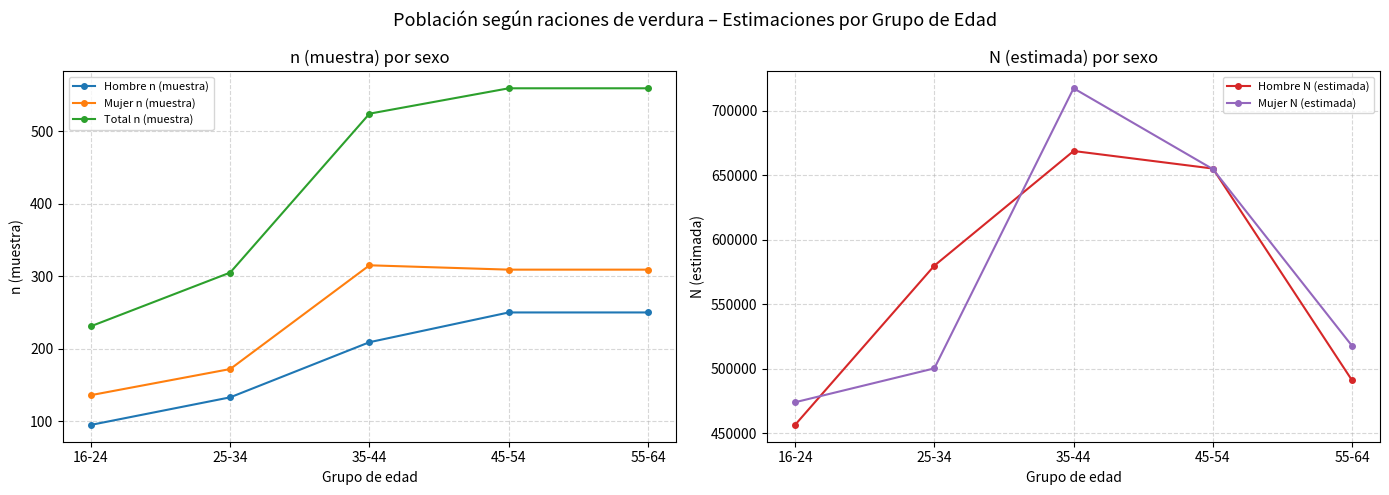

Which series has the largest range (max minus min)?

Mujer N (estimada)